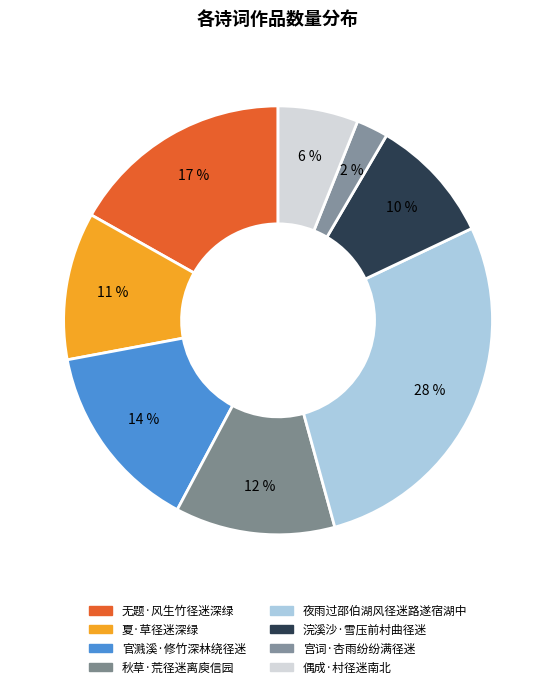

Rank the categories by value from highest to lowest.

夜雨过邵伯湖风径迷路遂宿湖中, 无题·风生竹径迷深绿, 官溅溪·修竹深林绕径迷, 秋草·荒径迷离庾信园, 夏·草径迷深绿, 浣溪沙·雪压前村曲径迷, 偶成·村径迷南北, 宫词·杏雨纷纷满径迷